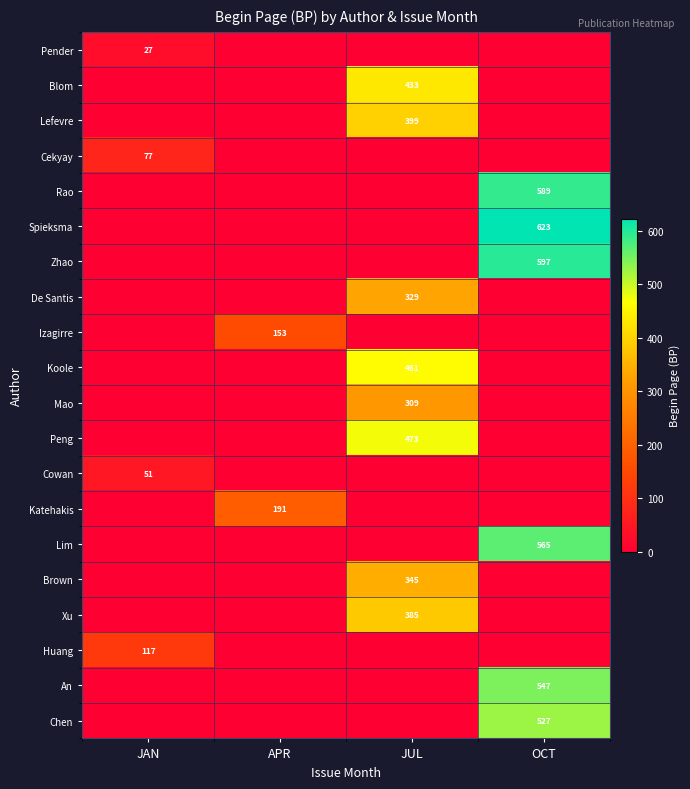

True or false: Chen has a value of -369 at JAN.

False